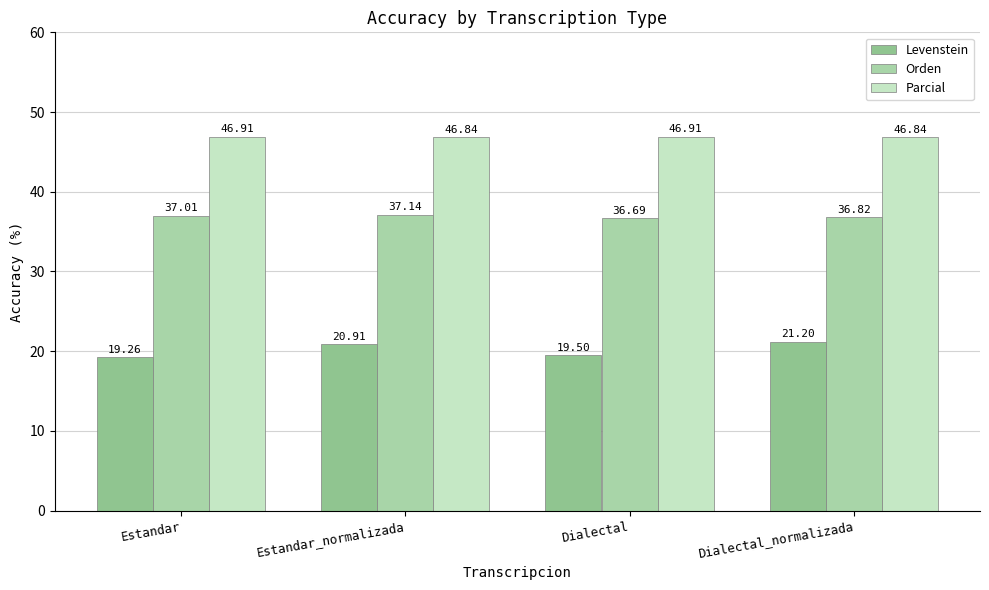

What value does the Orden series have at Estandar_normalizada?

37.1